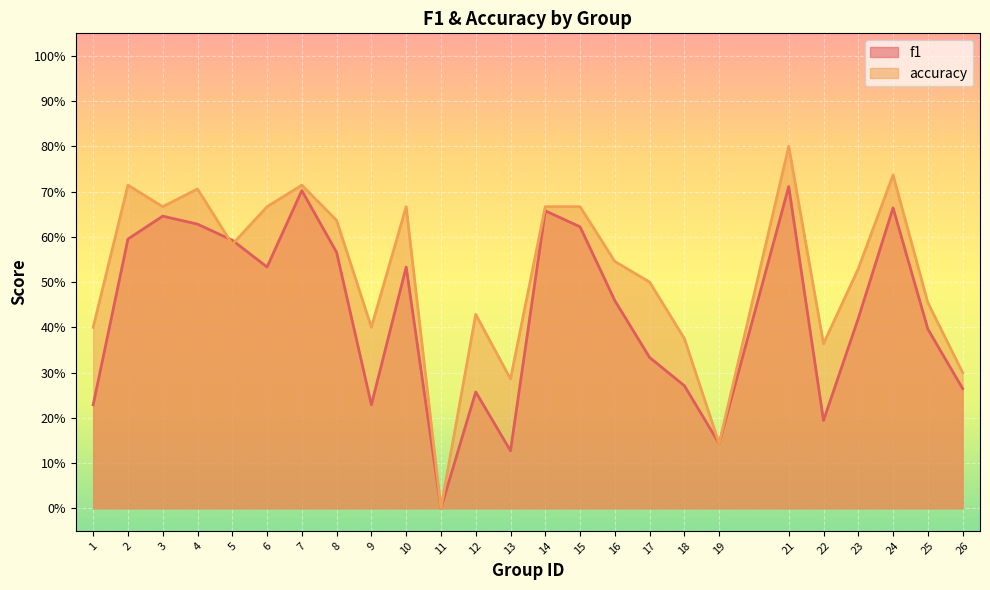

Which series has the largest total across all categories?

accuracy